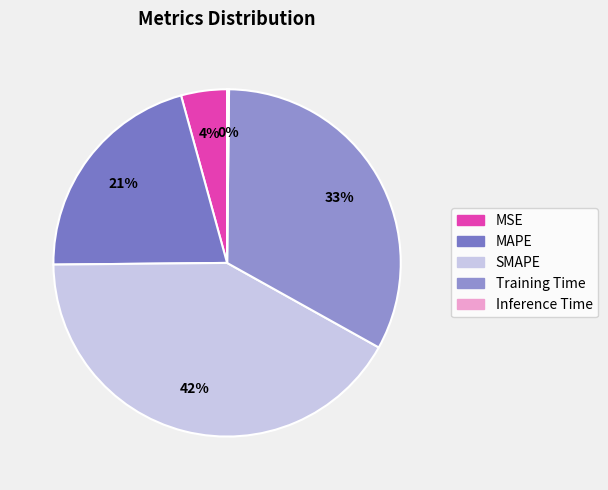

What portion of the pie excludes Training Time?

67.1%